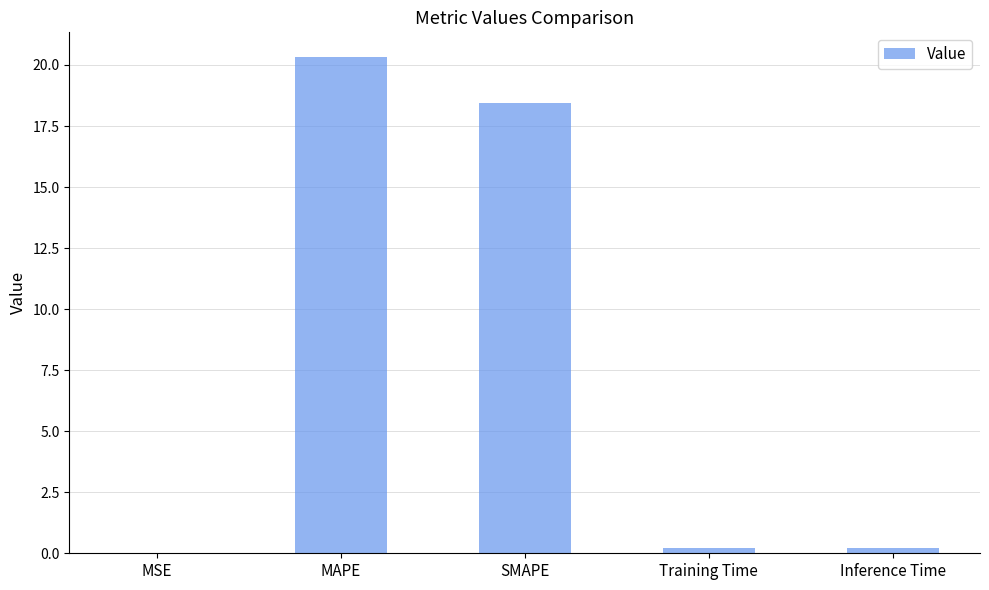

What is the greatest value displayed?

20.3